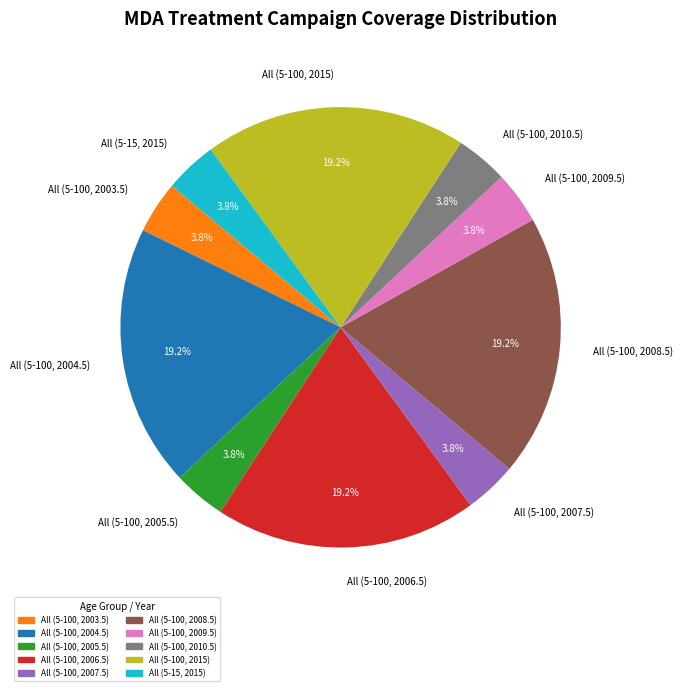

Is All (5-100, 2015) the majority of the pie?

No